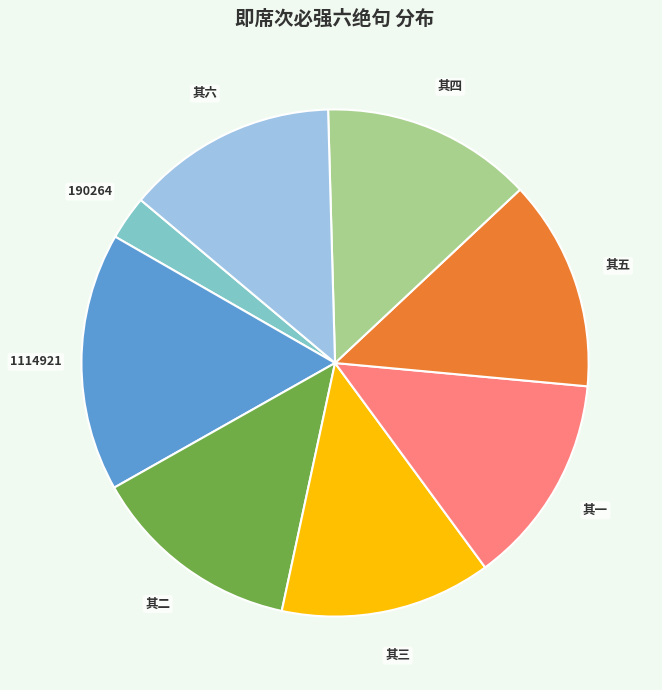

Is there any slice that represents more than half of the pie?

No